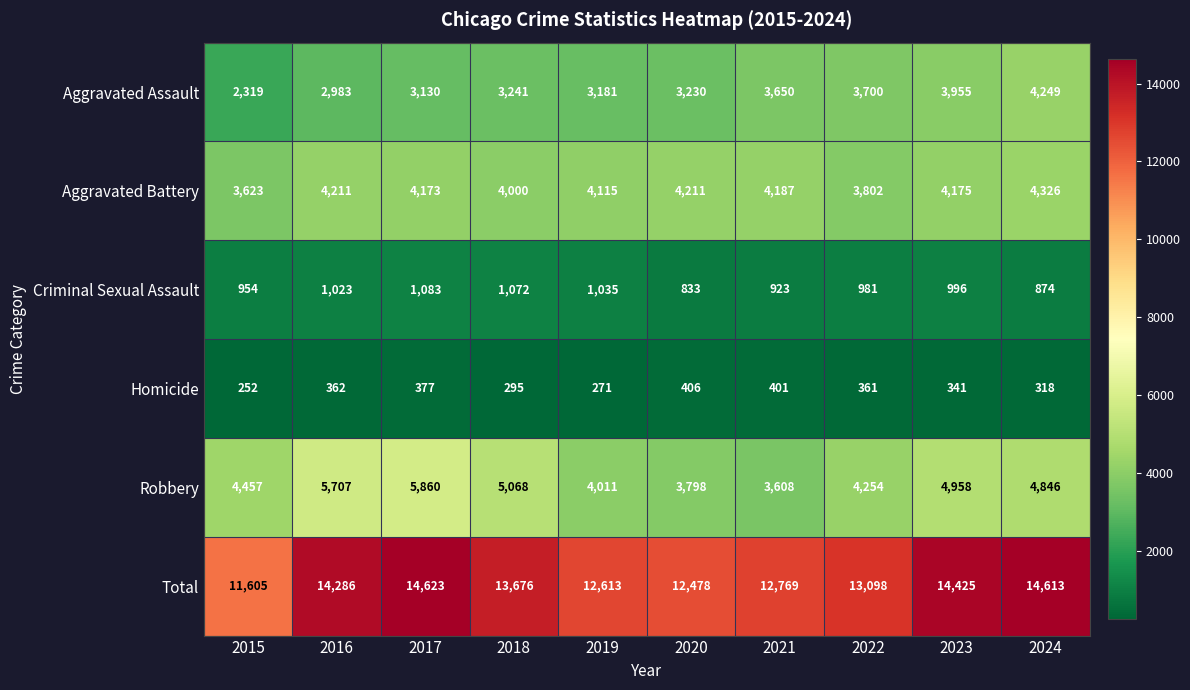

What is the difference between the Aggravated Battery values at 2017 and 2019?

58